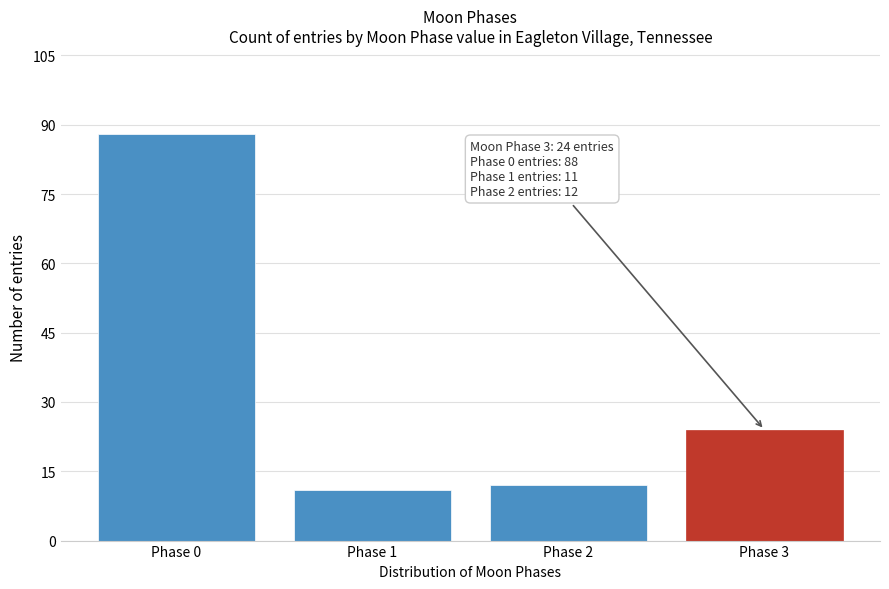

Reading left to right, transcribe all the data shown in this chart.

Phase 0=88	Phase 1=11	Phase 2=12	Phase 3=24